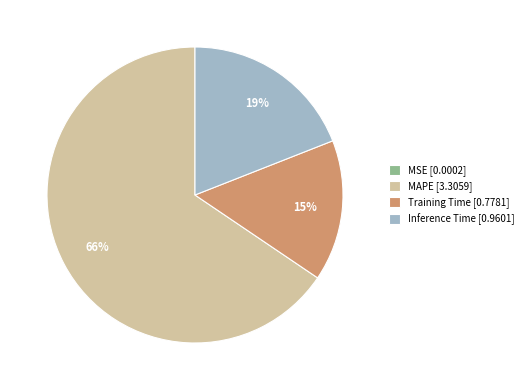

True or false: MAPE [3.3059] accounts for 66% of the total.

True